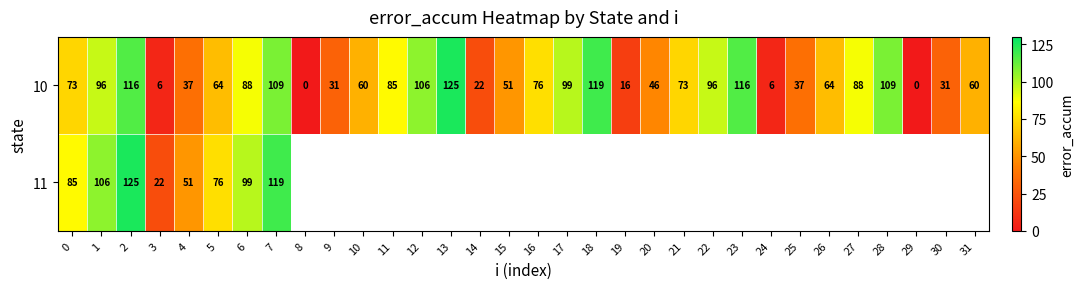

What is the difference between the maximum and minimum values in the 10 series?

125